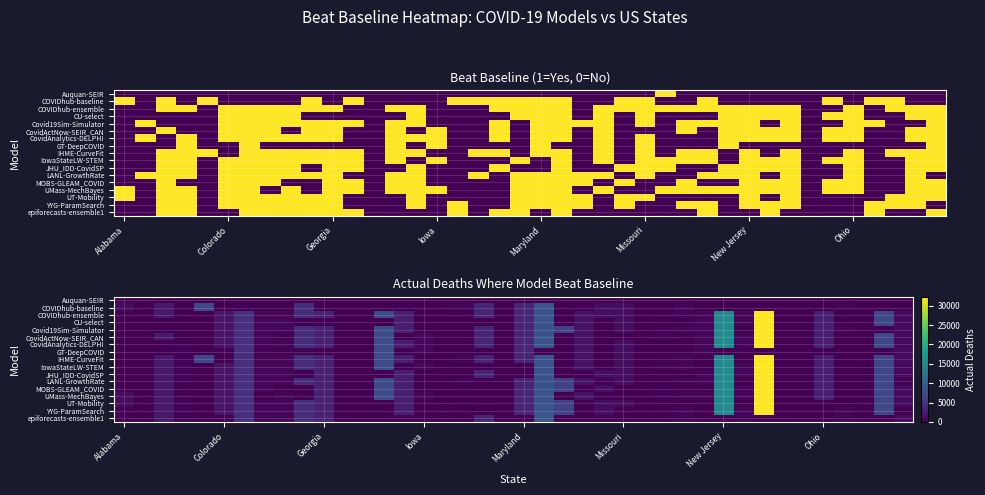

What is the spread (max minus min) of values at 21?

8310